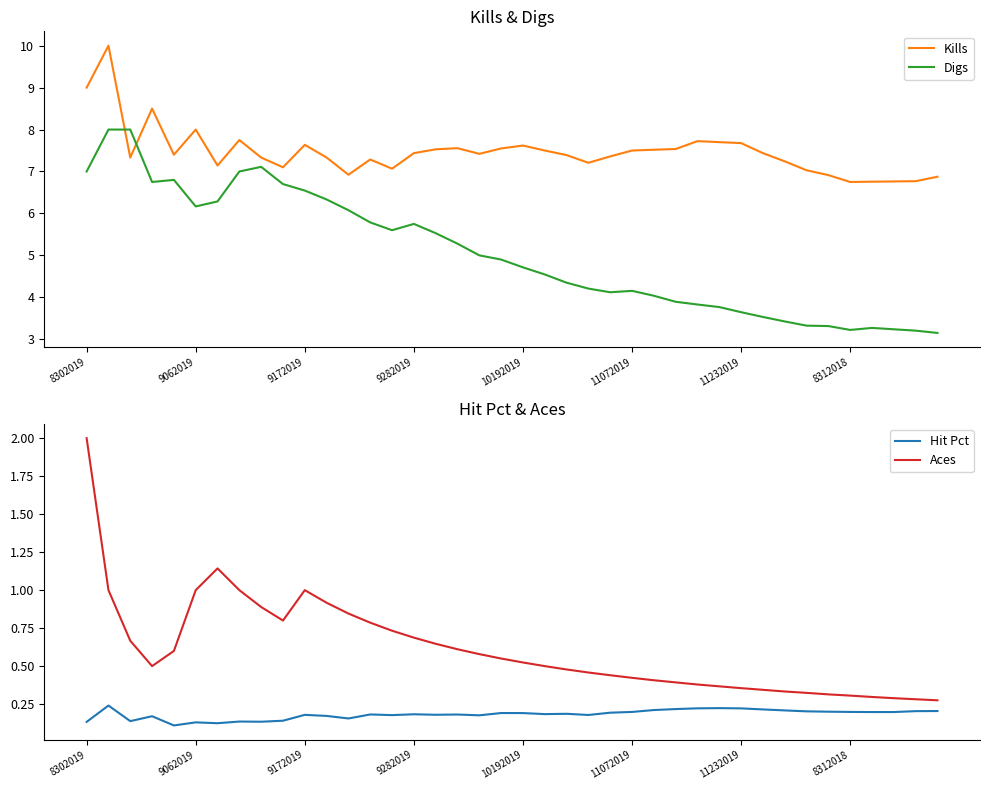

True or false: Aces and Hit Pct cross at least once.

False